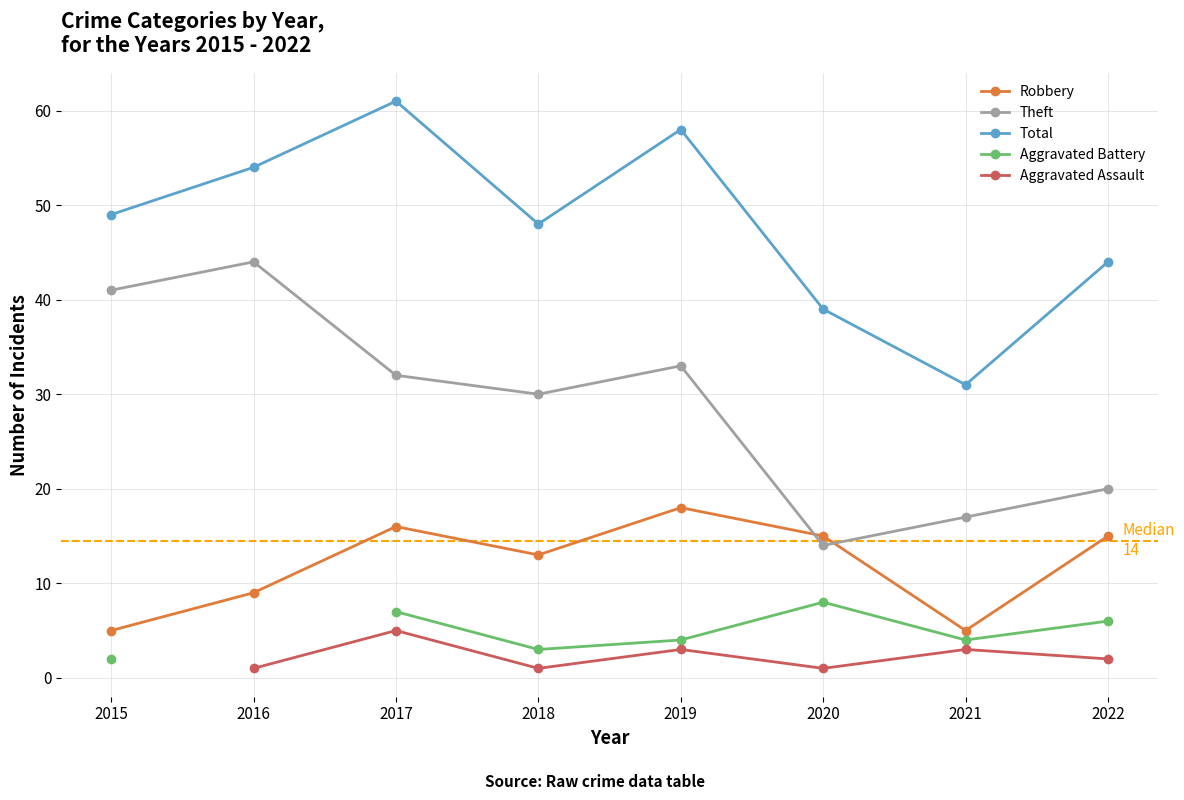

Count the number of categories in the chart.

8